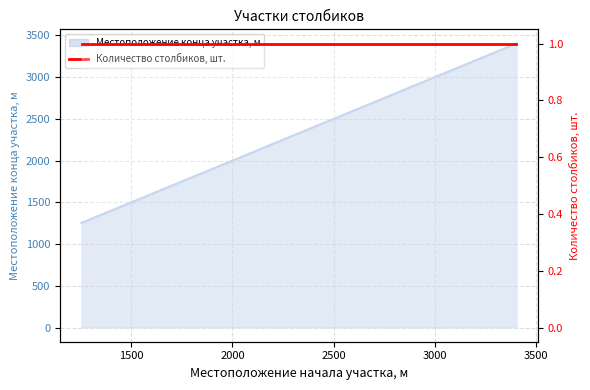

What is the smallest value displayed?

1255